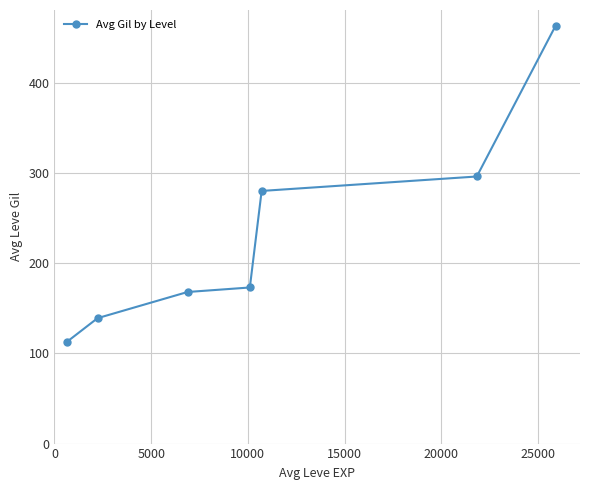

What is the average value?

233.1